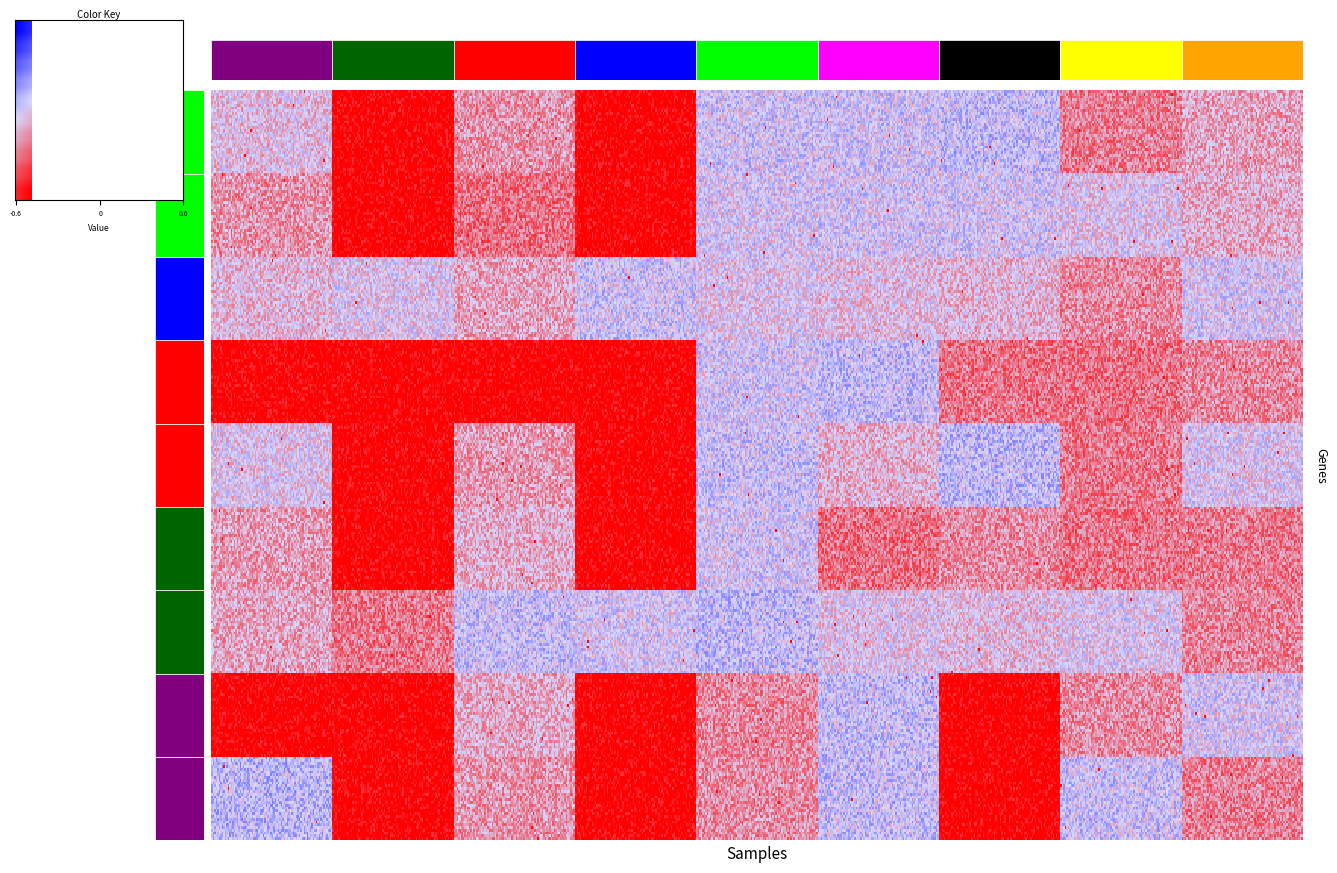

How many series are shown in this chart?

9